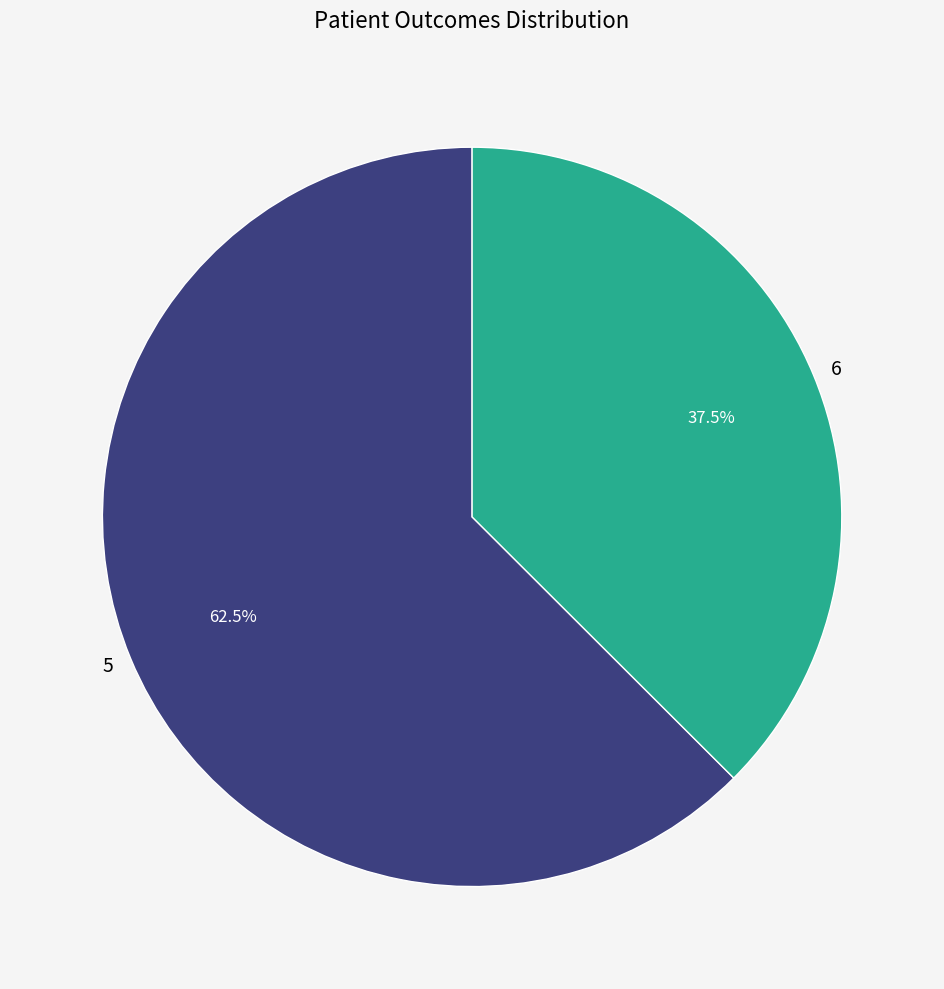

Rank the categories by value from highest to lowest.

5, 6